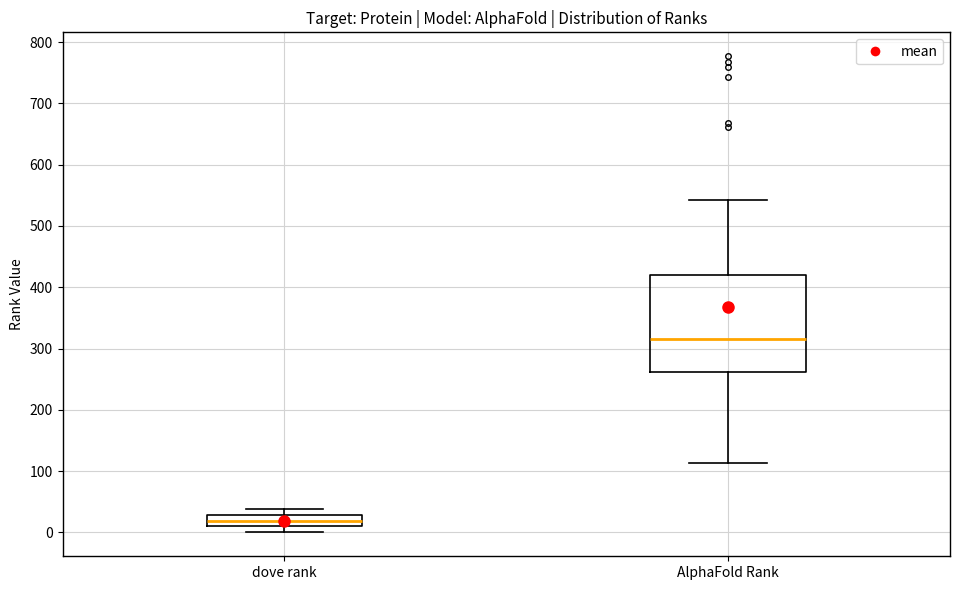

Which box has the highest median line?

AlphaFold Rank